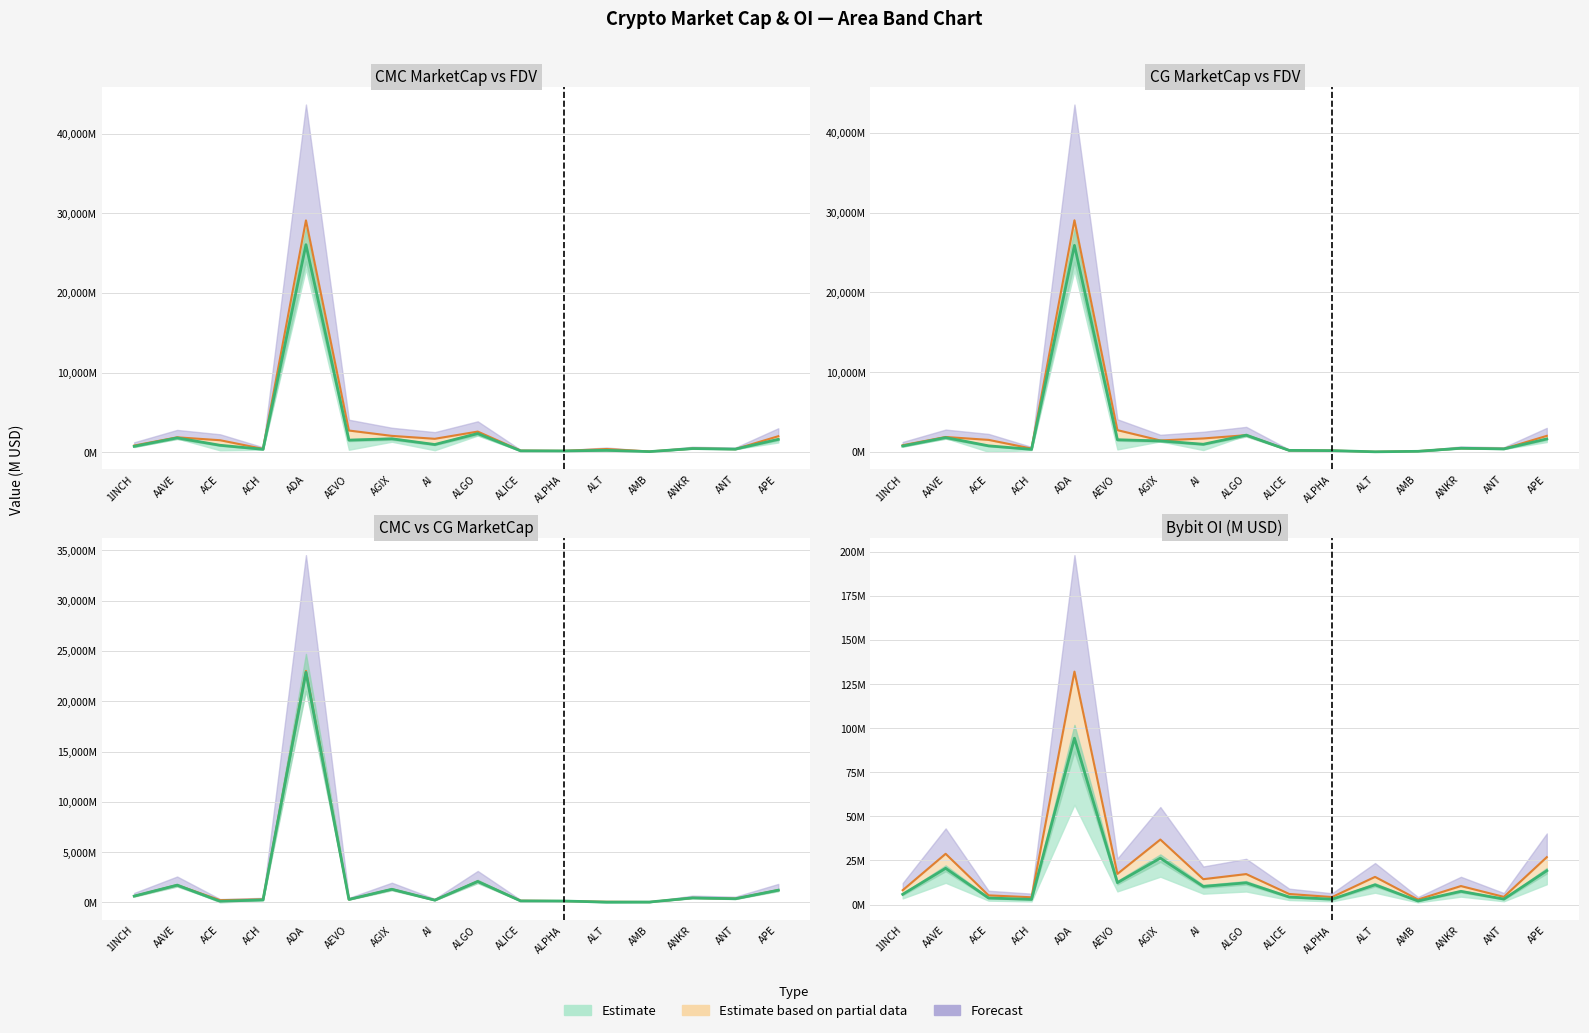

How many data points does each series have?

16